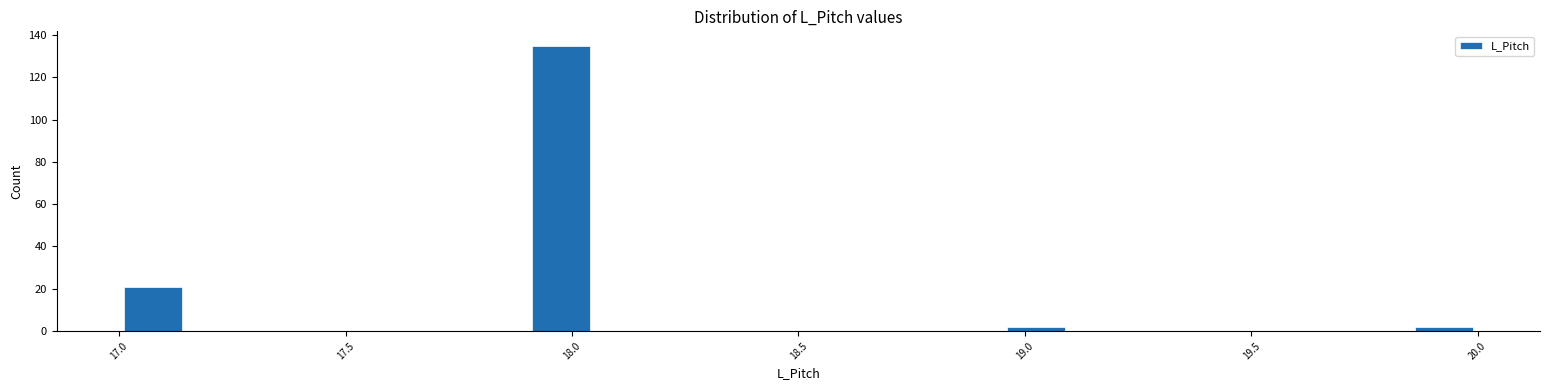

Around what value on the x-axis is the tallest bar? Give the approximate position of its centre, as read against the axis.

18.00